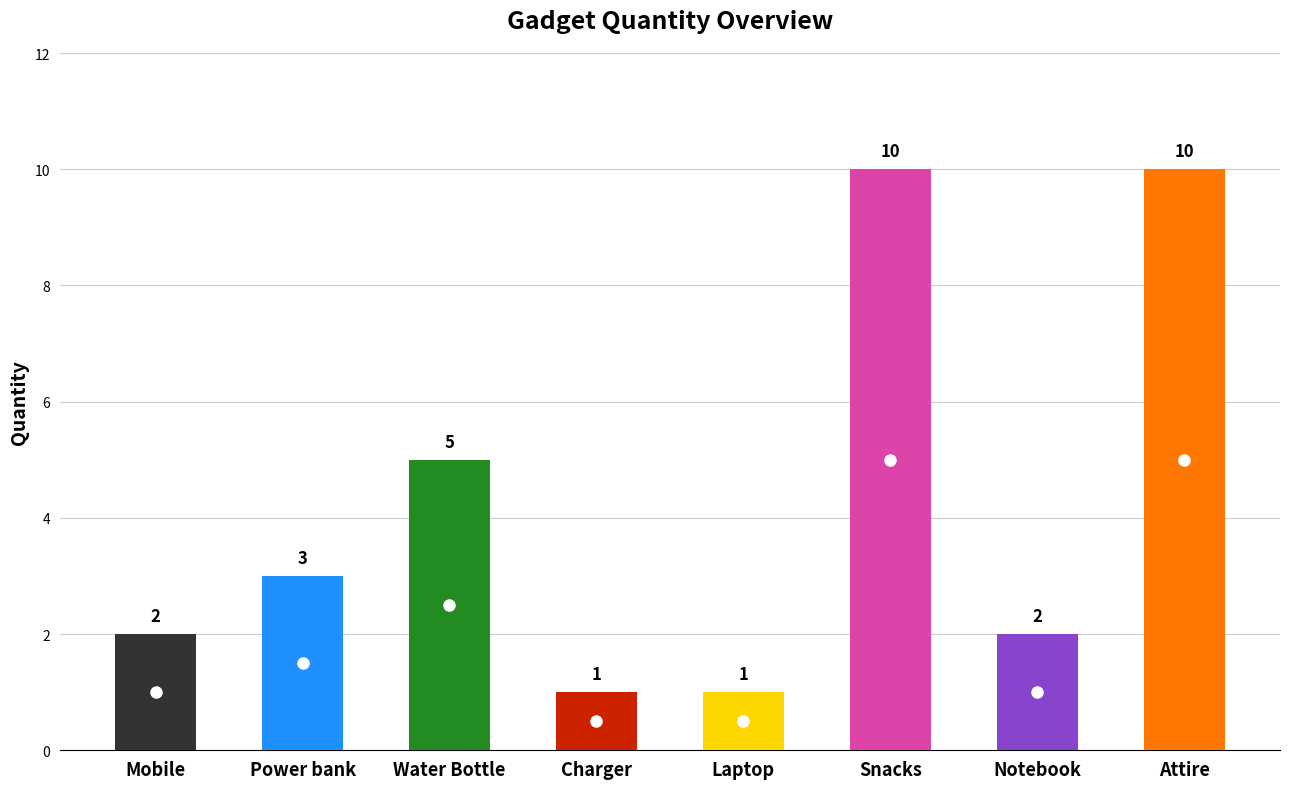

What is the smallest value displayed?

1